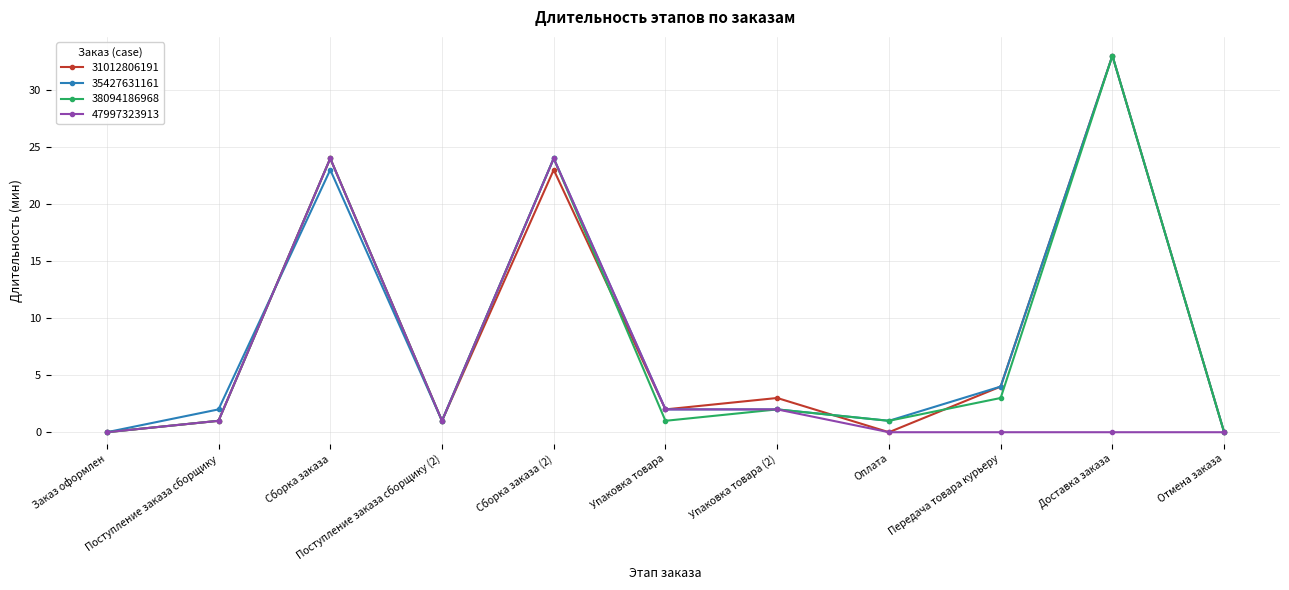

At which category does 38094186968 reach its first local peak?

Сборка заказа